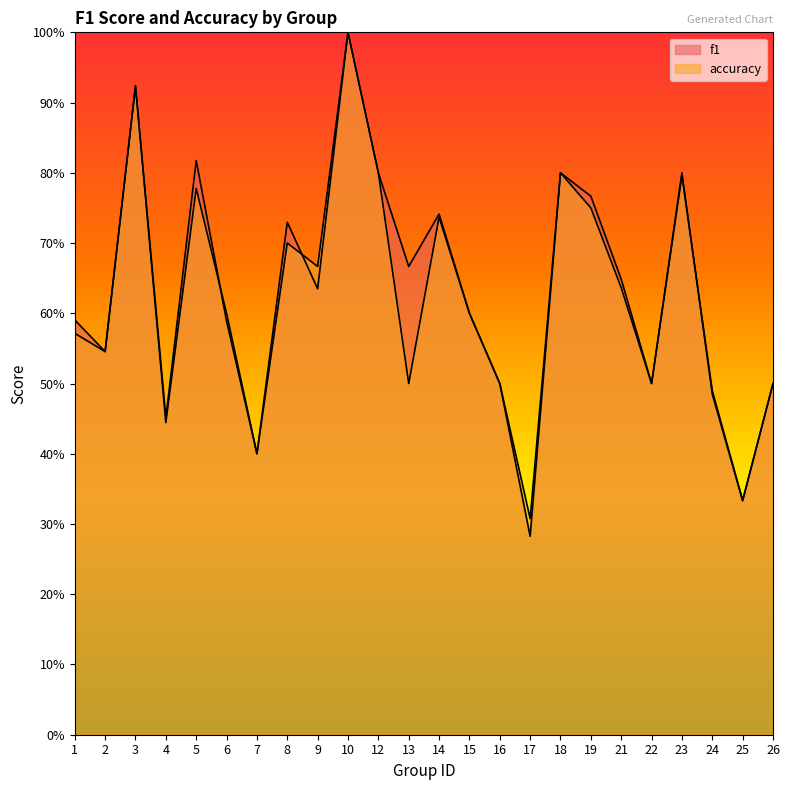

How many accuracy values are between 0 and 1?

24